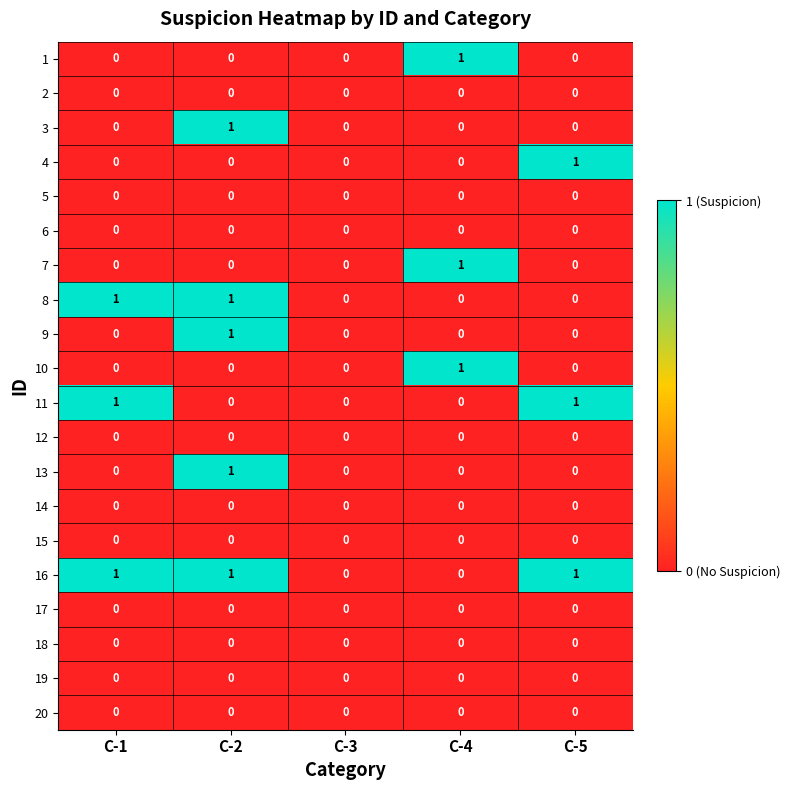

The value of 15 at C-2 is 0. True or false?

True